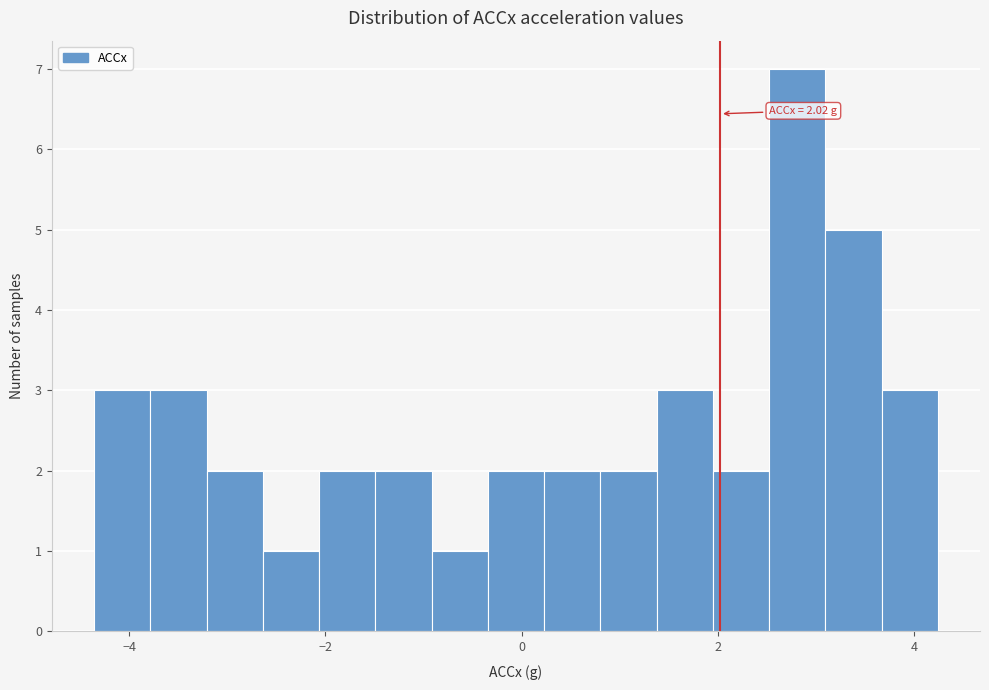

Read against the x-axis, roughly where is the centre of the tallest bar?

2.8